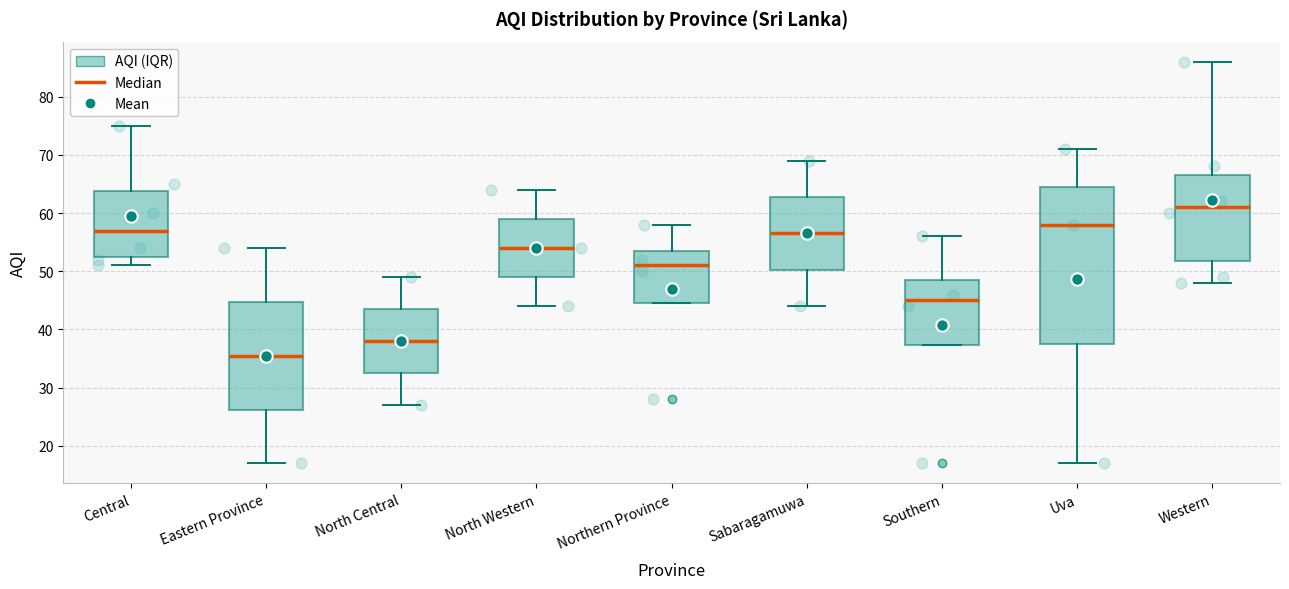

Reading left to right, transcribe this box plot: for each box, give where its median line is, the range the box spans, and where its two whiskers end, as read against the y-axis. The values are not printed on the chart, so give them approximately, as read against the axis.

Central: median 57, box 53 to 64, whiskers 51 to 75
Eastern Province: median 36, box 26 to 45, whiskers 17 to 54
North Central: median 38, box 33 to 44, whiskers 27 to 49
North Western: median 54, box 49 to 59, whiskers 44 to 64
Northern Province: median 51, box 45 to 54, whiskers 45 to 58
Sabaragamuwa: median 57, box 50 to 63, whiskers 44 to 69
Southern: median 45, box 37 to 49, whiskers 37 to 56
Uva: median 58, box 38 to 65, whiskers 17 to 71
Western: median 61, box 52 to 67, whiskers 48 to 86